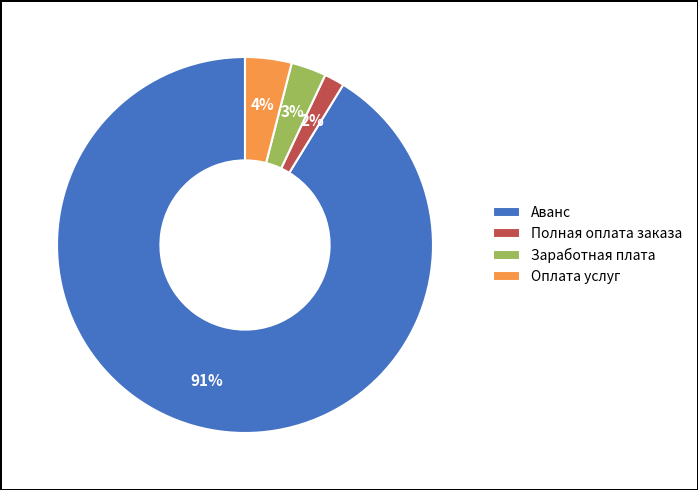

Which category has the biggest portion of the pie?

Аванс